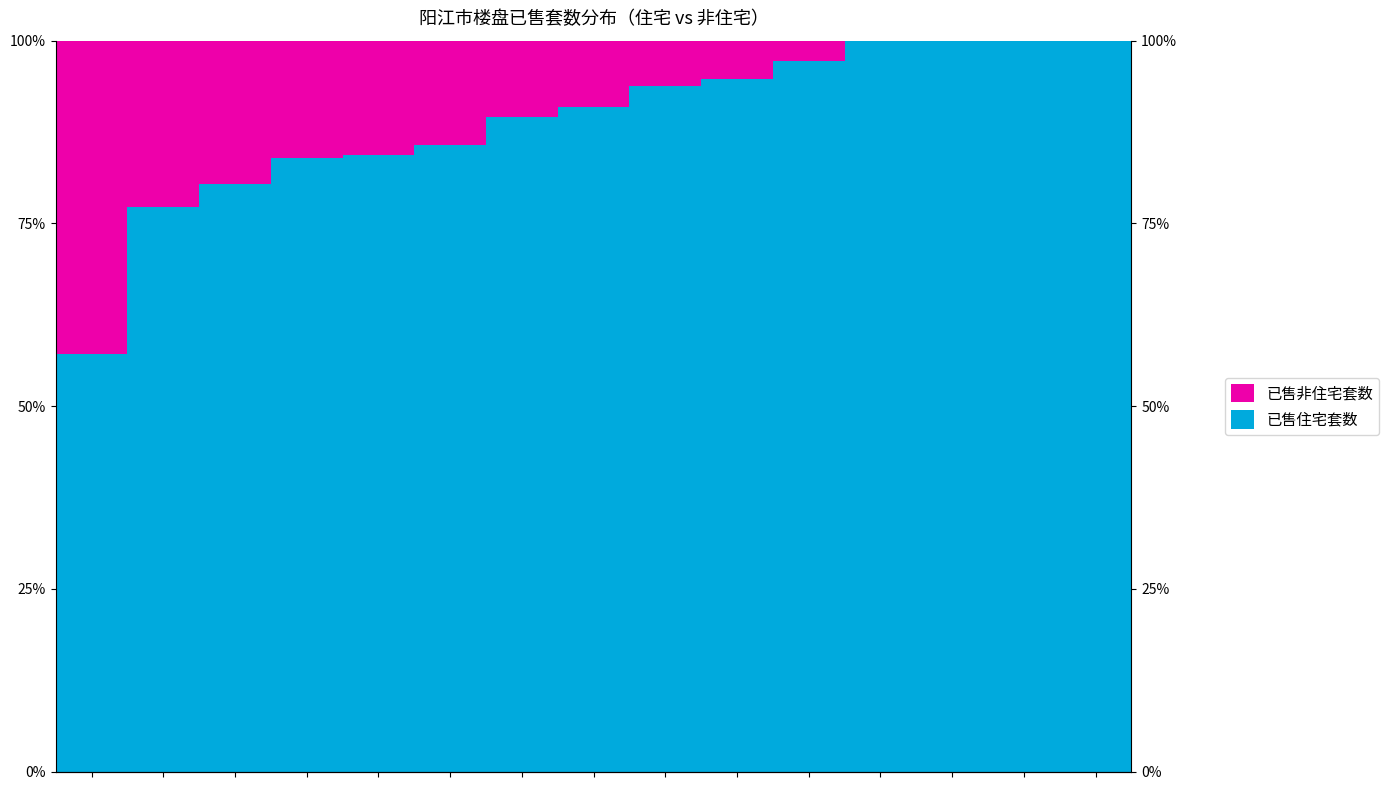

What is the difference between the second highest and second lowest values in the 已售住宅套数 series?

22.8